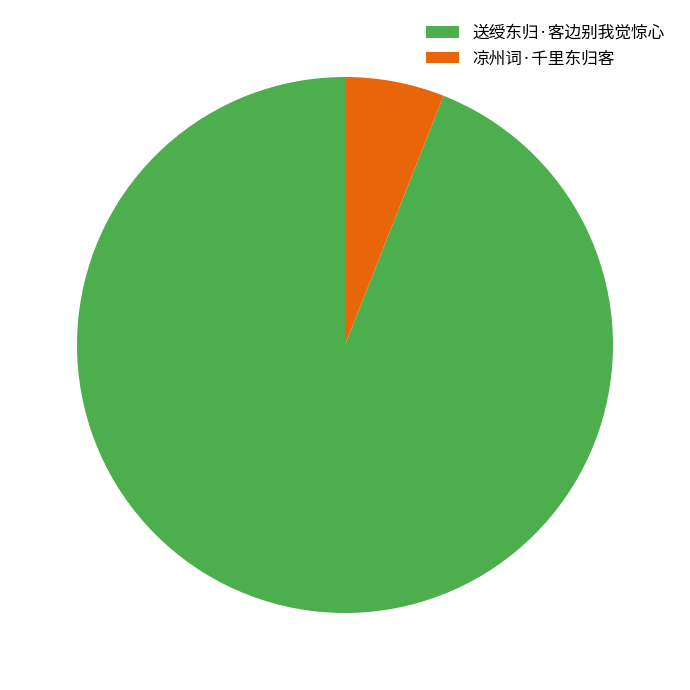

True or false: 送绶东归·客边别我觉惊心 accounts for 99% of the total.

False